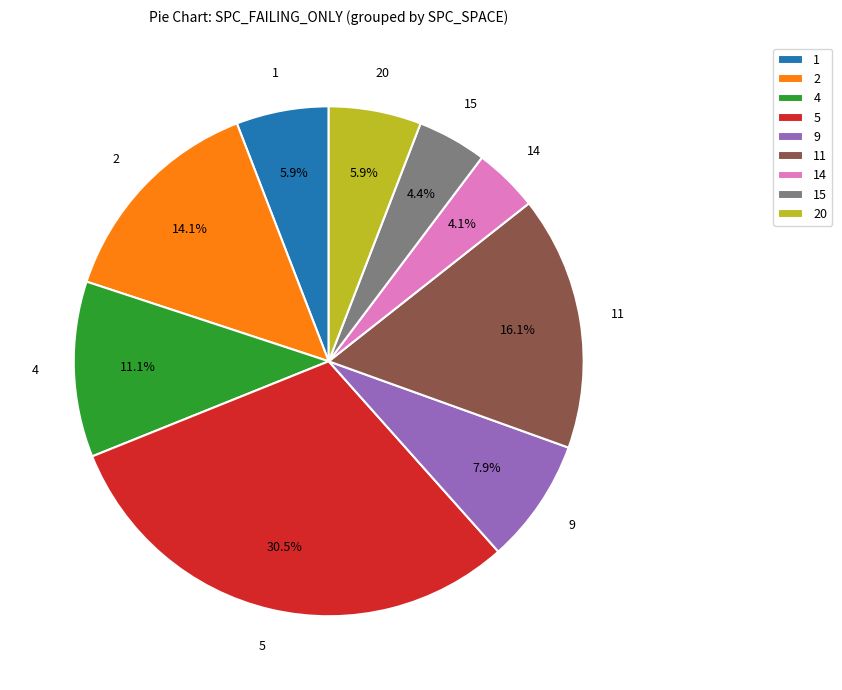

Which category has the biggest portion of the pie?

5